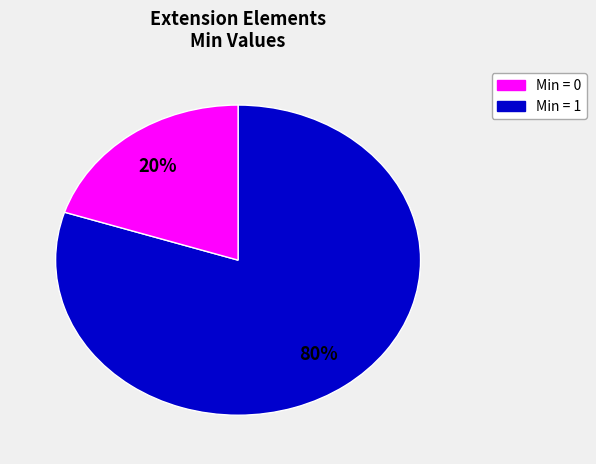

To the nearest percent, what is the average slice percentage?

50%